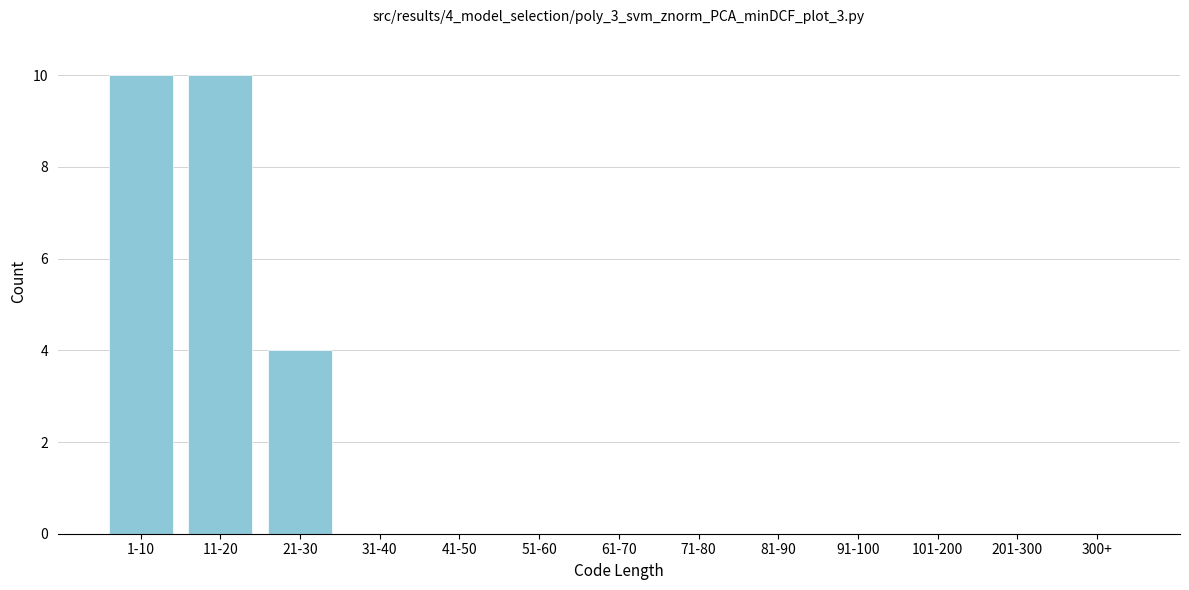

Reading left to right, transcribe all the data shown in this chart.

1-10=10	11-20=10	21-30=4	31-40=0	41-50=0	51-60=0	61-70=0	71-80=0	81-90=0	91-100=0	101-200=0	201-300=0	300+=0